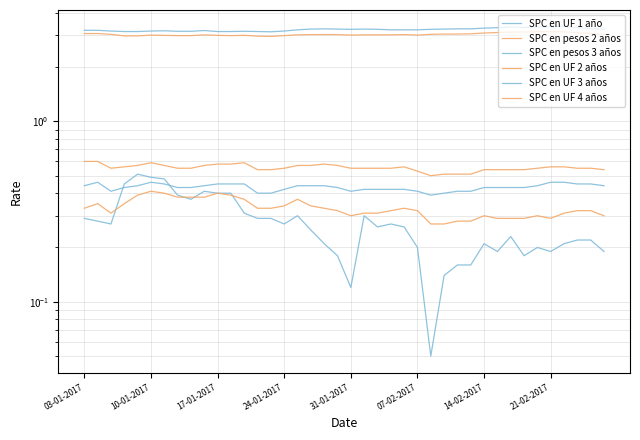

True or false: SPC en pesos 2 años has a value of 1.0 at 18.

False